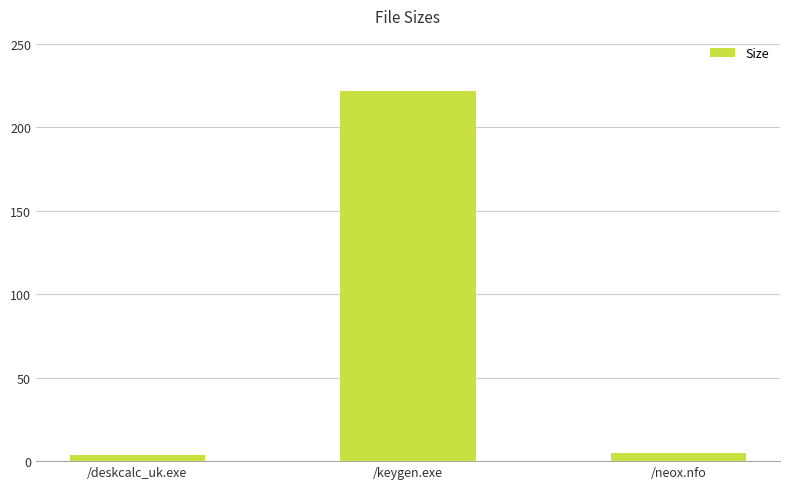

Are the bars horizontal?

No